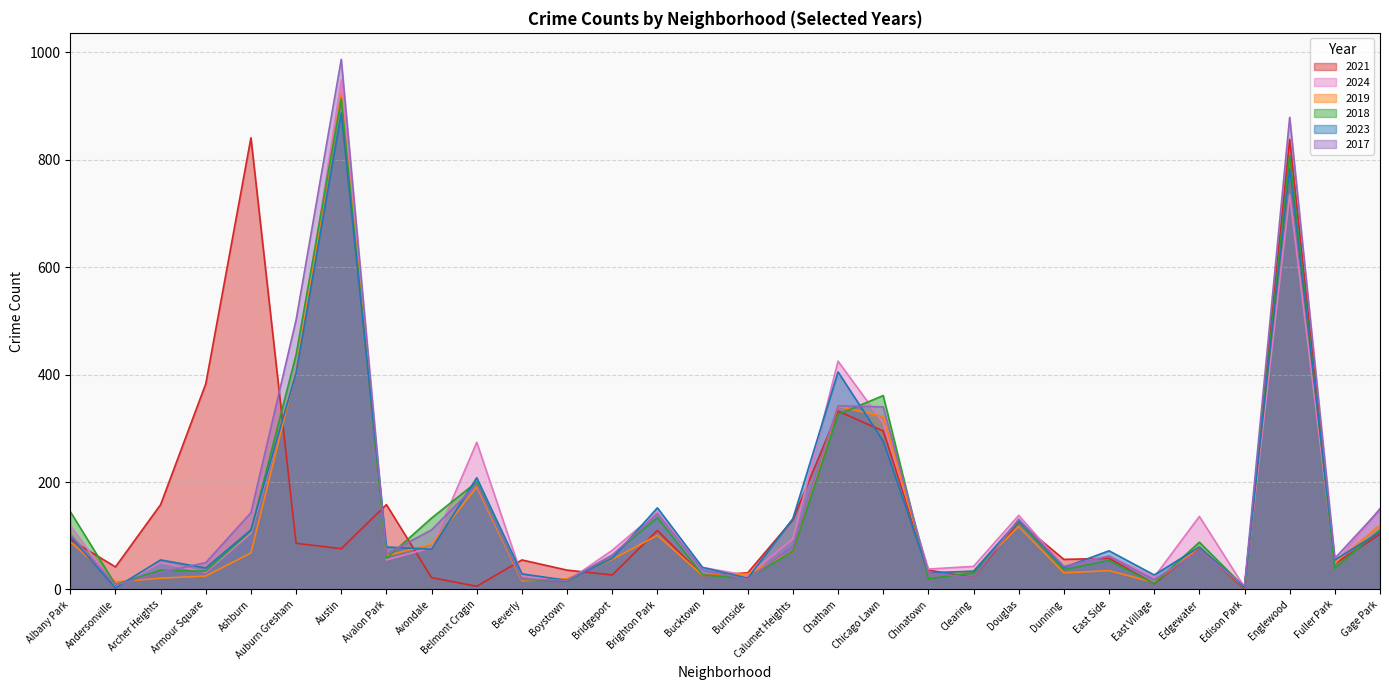

True or false: 2017 has a value of 31 at Chinatown.

True